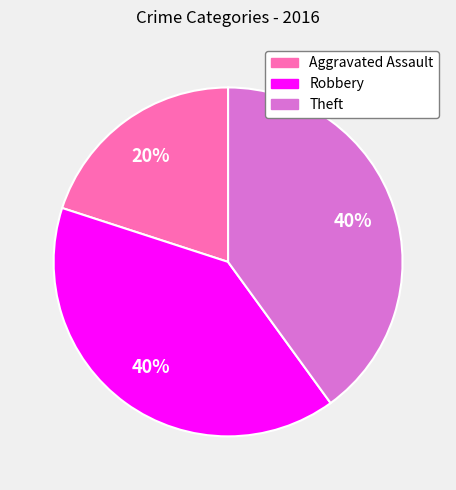

Does any single category account for the majority?

No